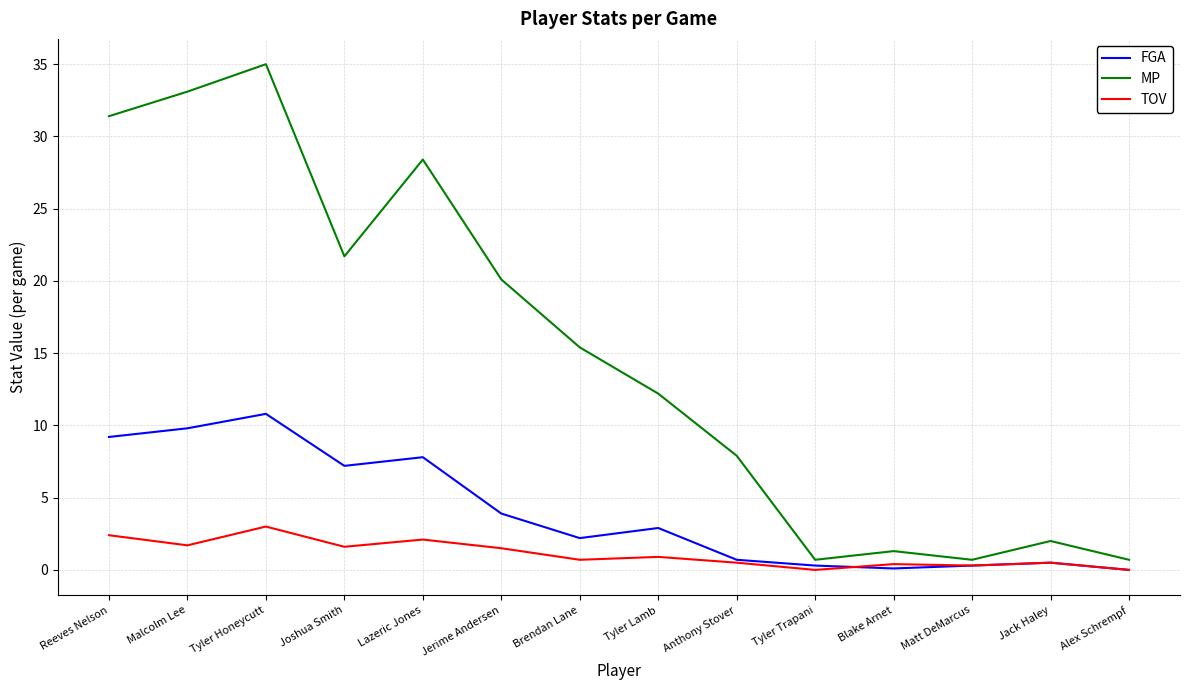

At which label is MP closest to 17?

Brendan Lane